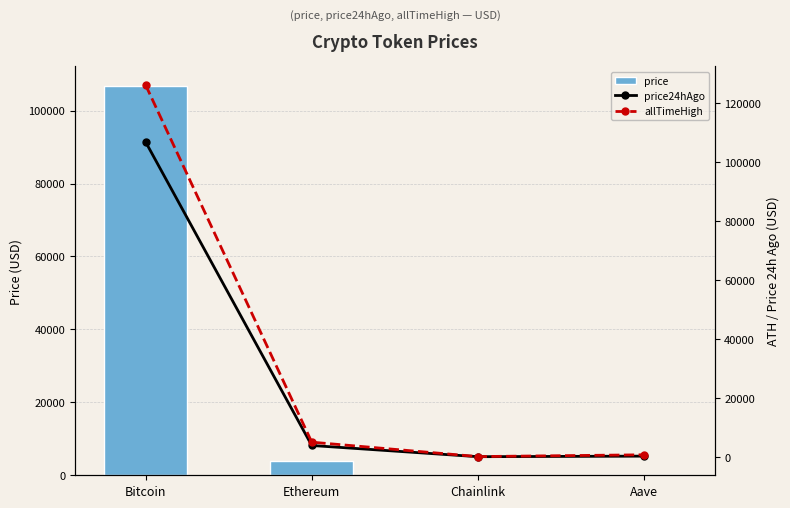

What is the label of the 4th bar from the right?

Bitcoin